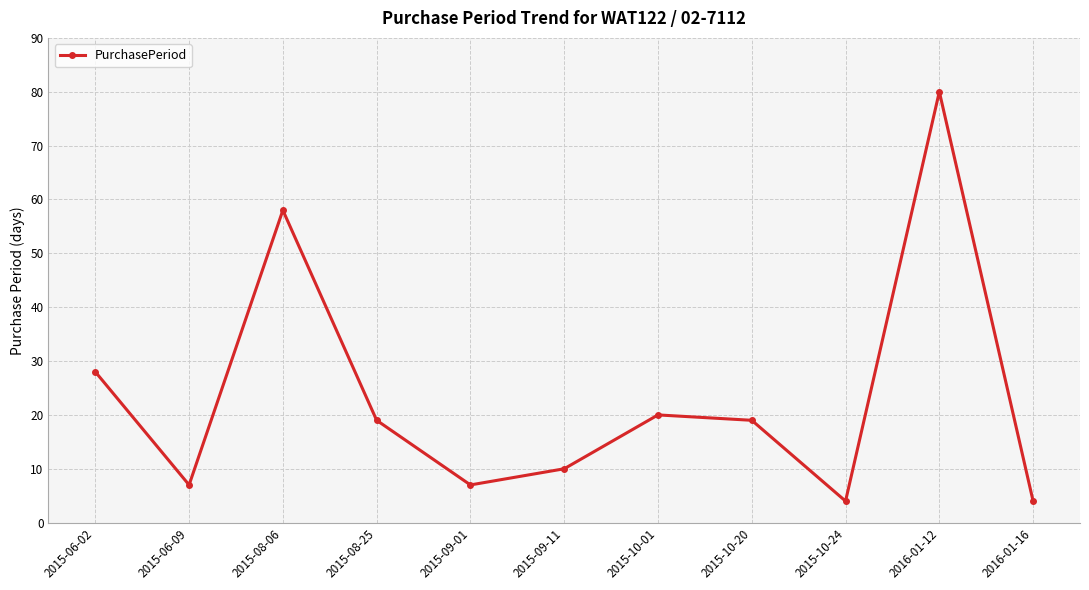

What is the label of the 5th point from the right?

2015-10-01